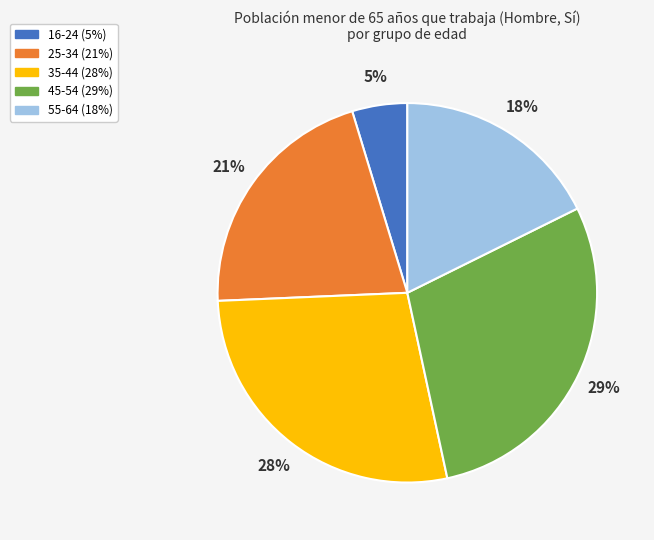

Approximately how many times larger is the value at 16-24 compared to 45-54?

0.2